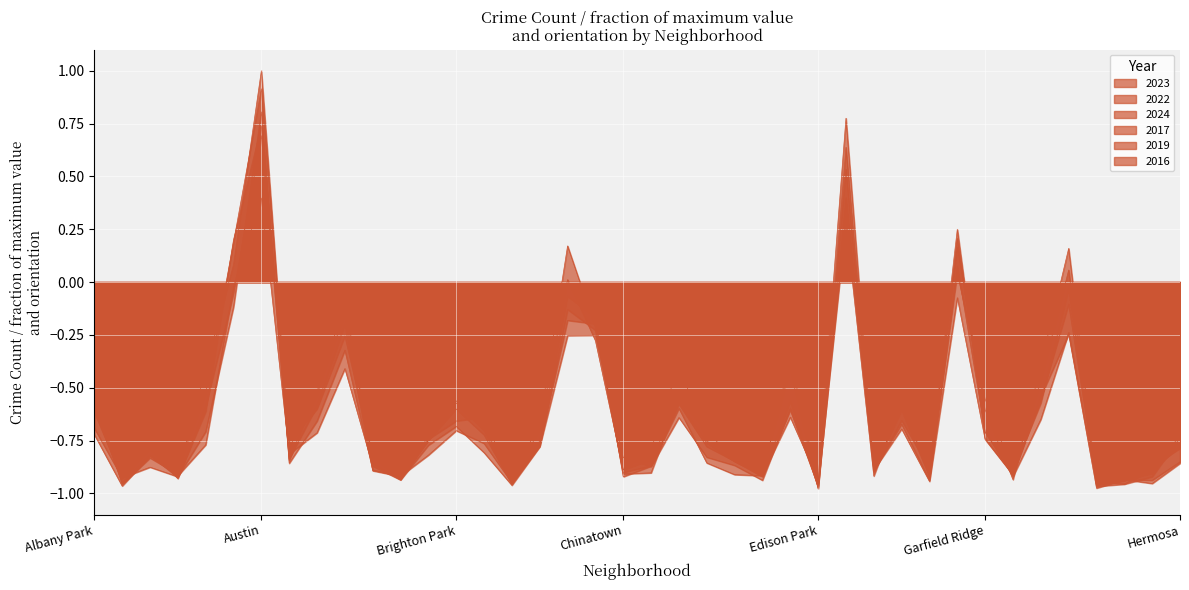

What are all the series names shown in the legend?

2023, 2022, 2024, 2017, 2019, 2016